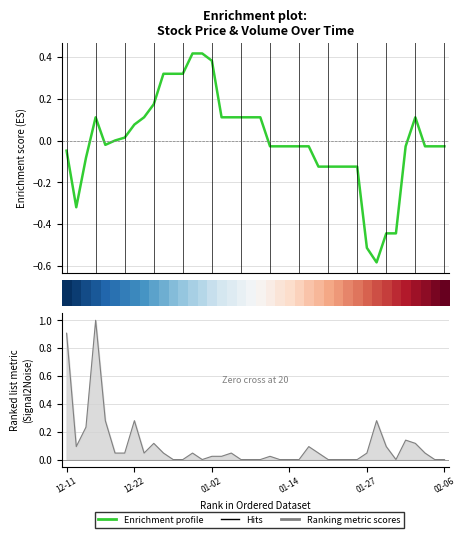

What is the difference between the highest and lowest values at 12-22?

0.2